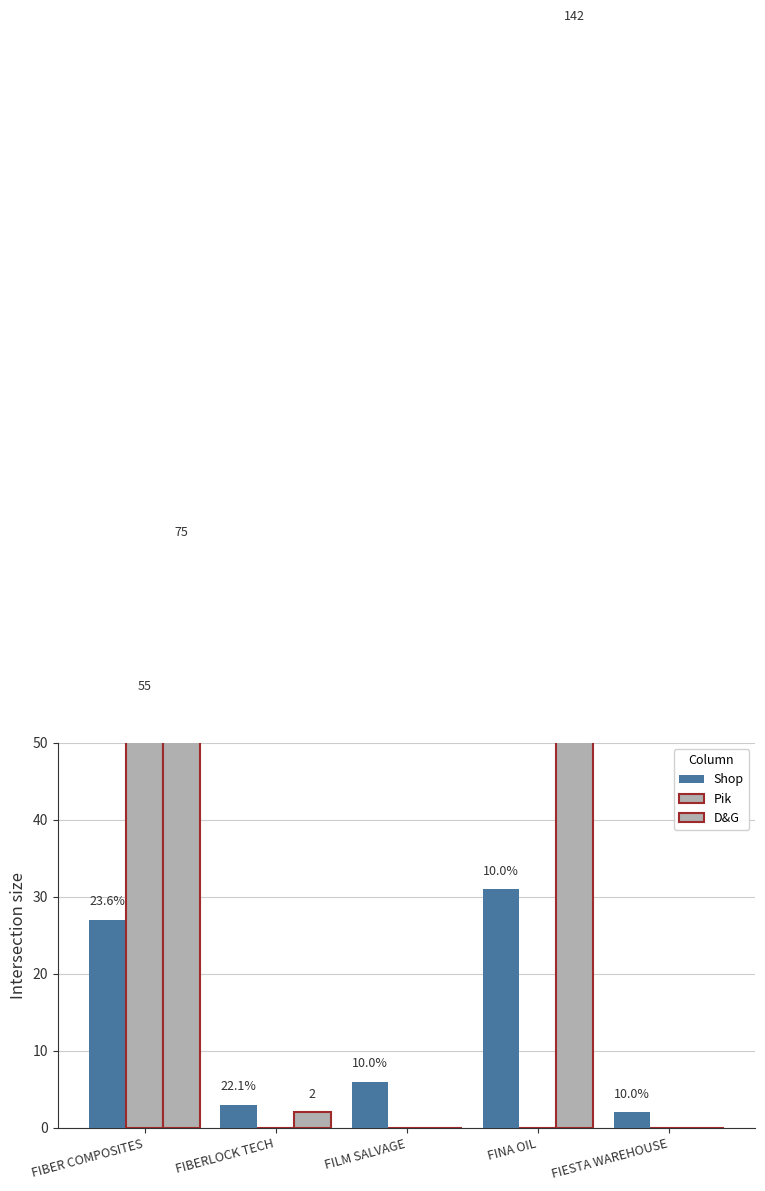

Reading left to right, extract all data points from this chart.

Shop: FIBER COMPOSITES=27	FIBERLOCK TECH=3	FILM SALVAGE=6	FINA OIL=31	FIESTA WAREHOUSE=2
Pik: FIBER COMPOSITES=55	FIBERLOCK TECH=0	FILM SALVAGE=0	FINA OIL=0	FIESTA WAREHOUSE=0
D&G: FIBER COMPOSITES=75	FIBERLOCK TECH=2	FILM SALVAGE=0	FINA OIL=142	FIESTA WAREHOUSE=0